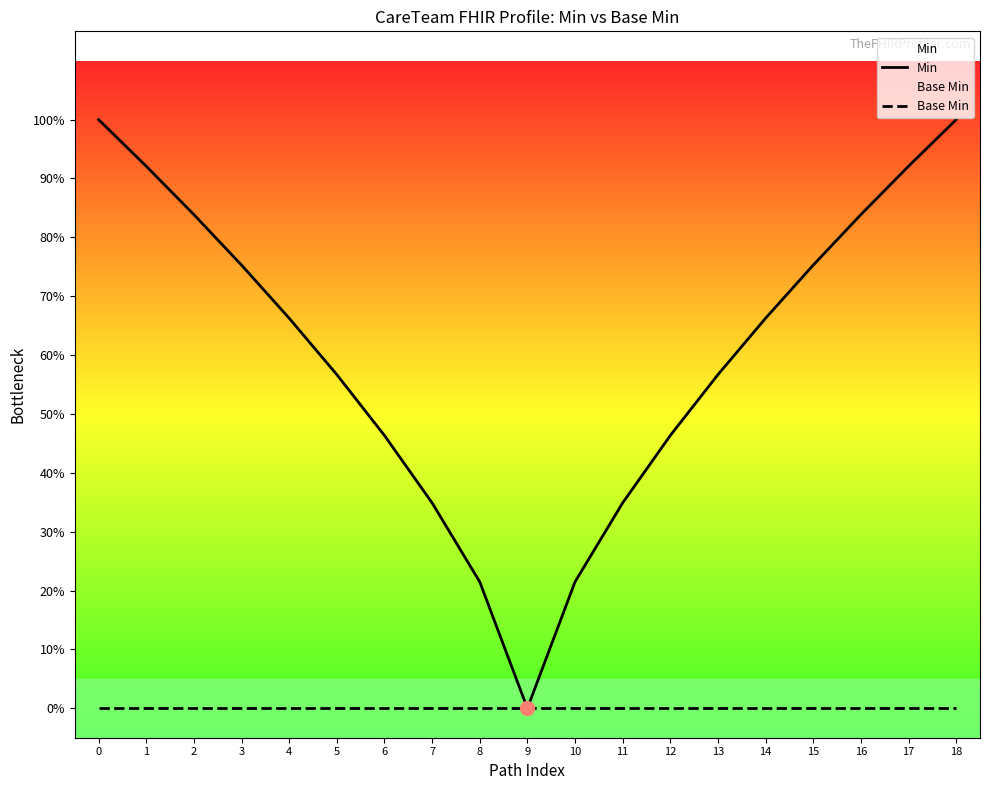

True or false: Base Min and Min intersect in this chart.

False